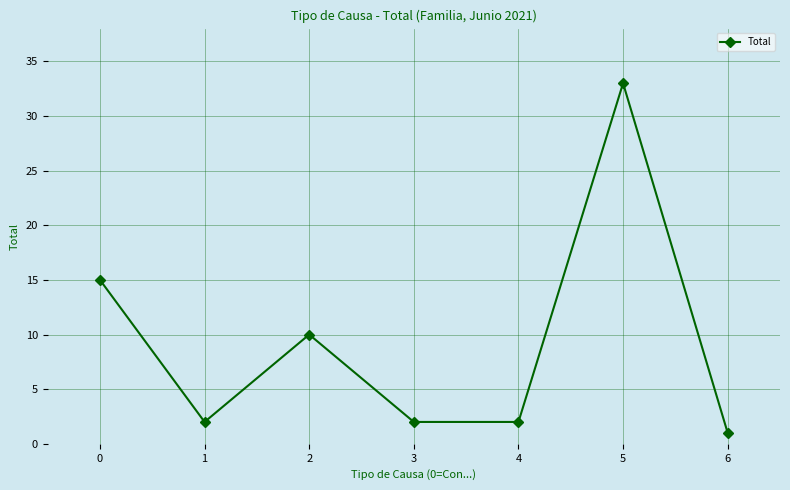

At which category does the data reach its first local valley?

1